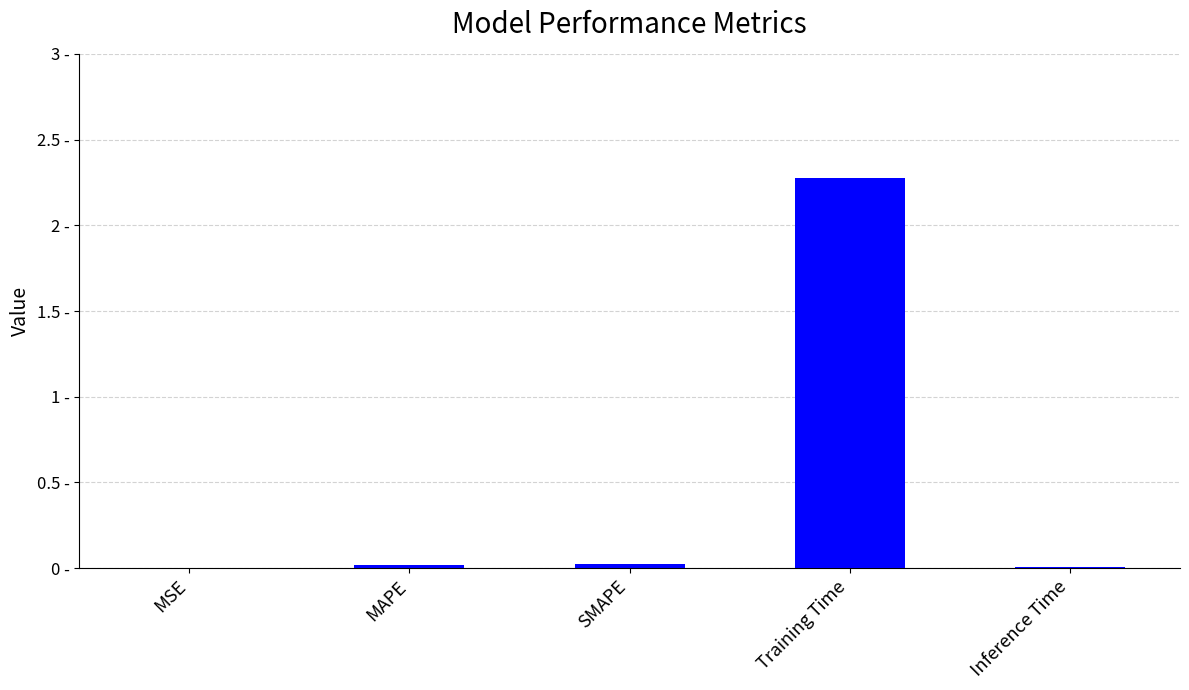

Reading left to right, transcribe all the data shown in this chart.

0.0	0.0	0.0	2.3	0.0